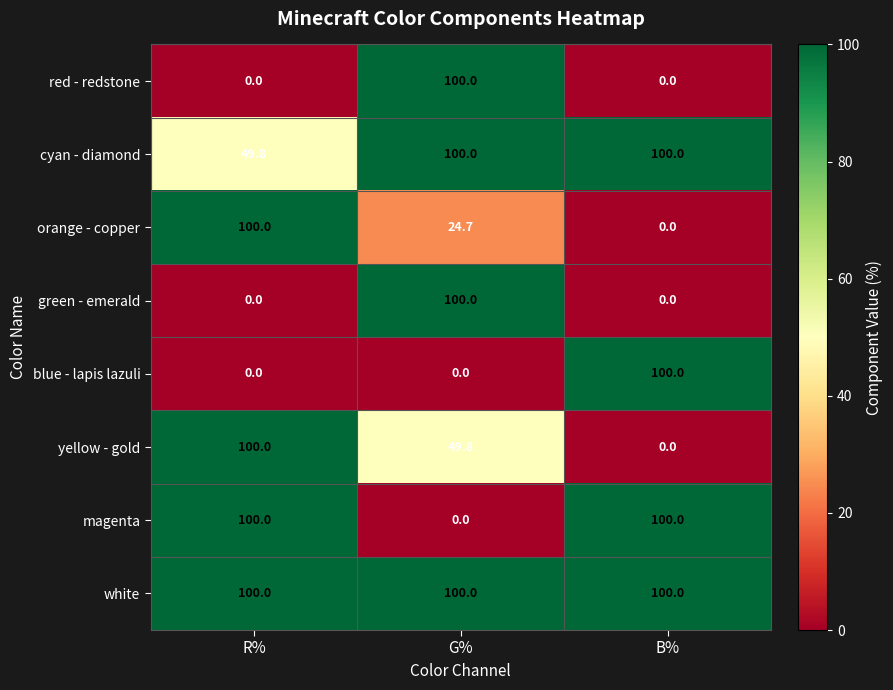

The green - emerald series shows 100.0 at G%. True or false?

True